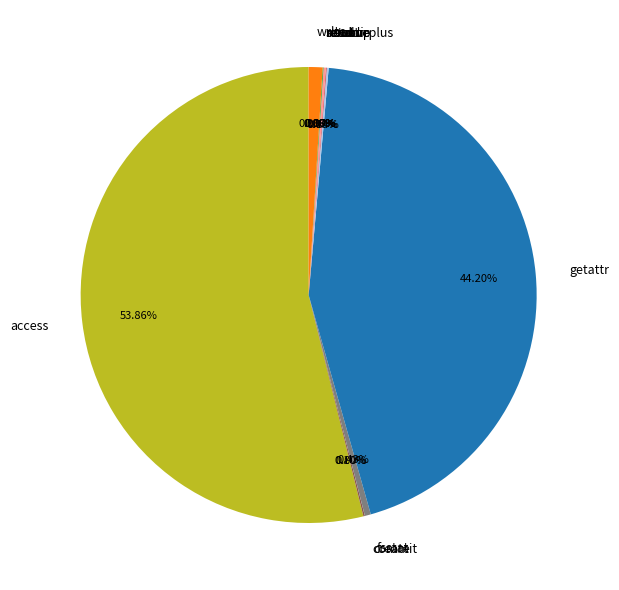

What is the largest slice in the pie chart?

access